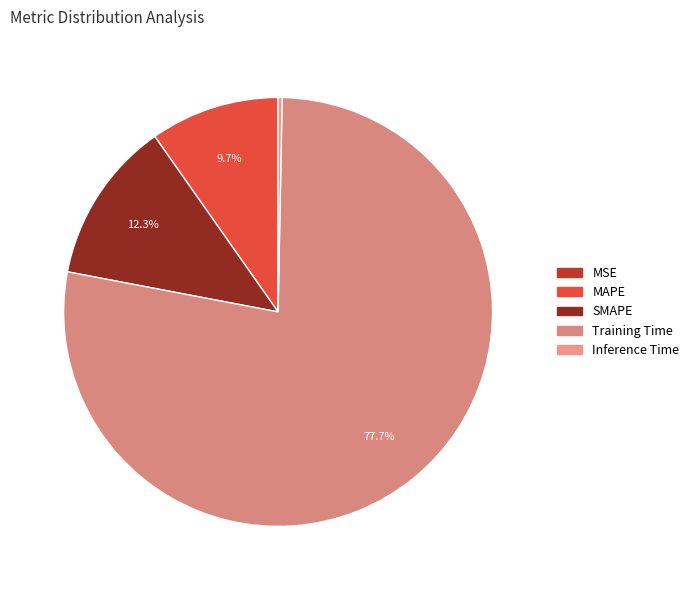

How many segments does this pie chart have?

5